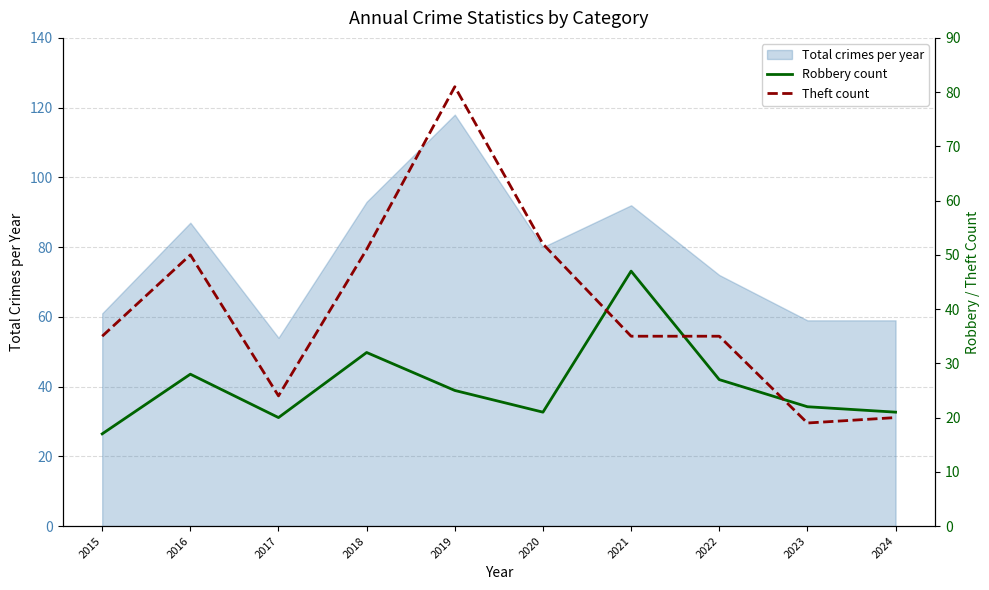

Which series has the widest spread of values?

Theft count